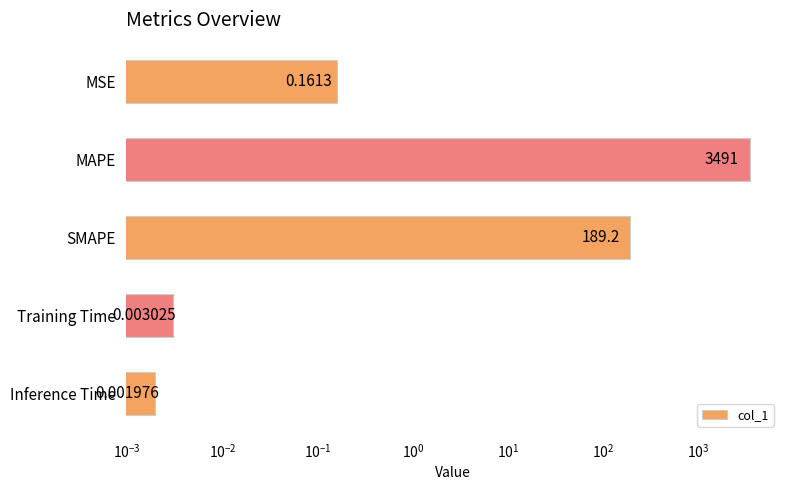

What is the difference between the second highest and second lowest values?

189.2